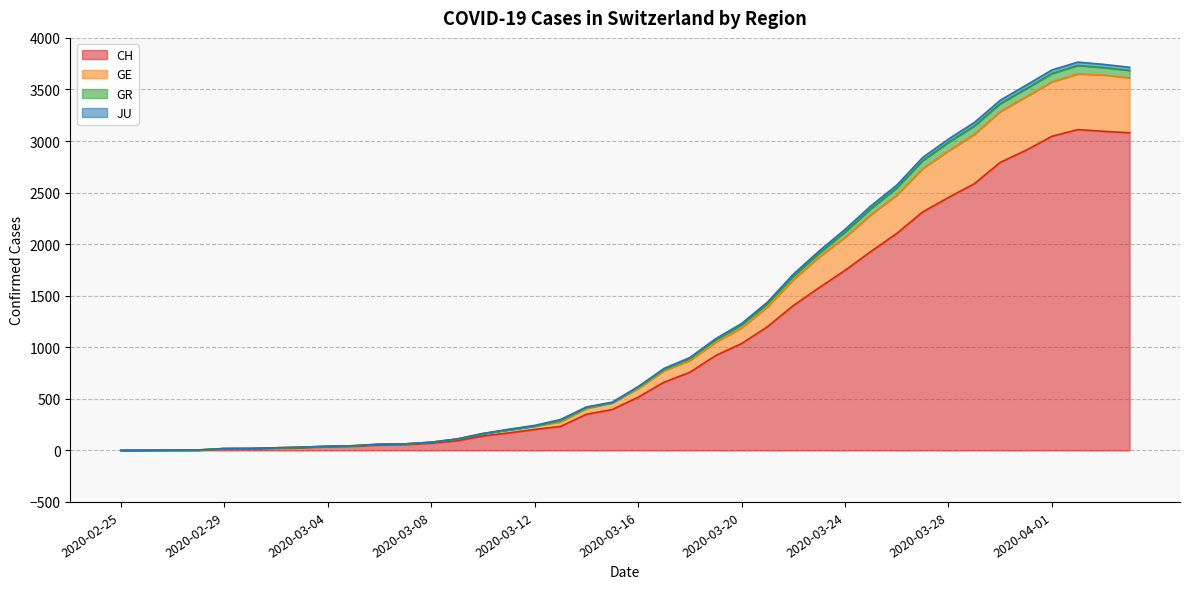

Where is the first local maximum for GE?

2020-04-02